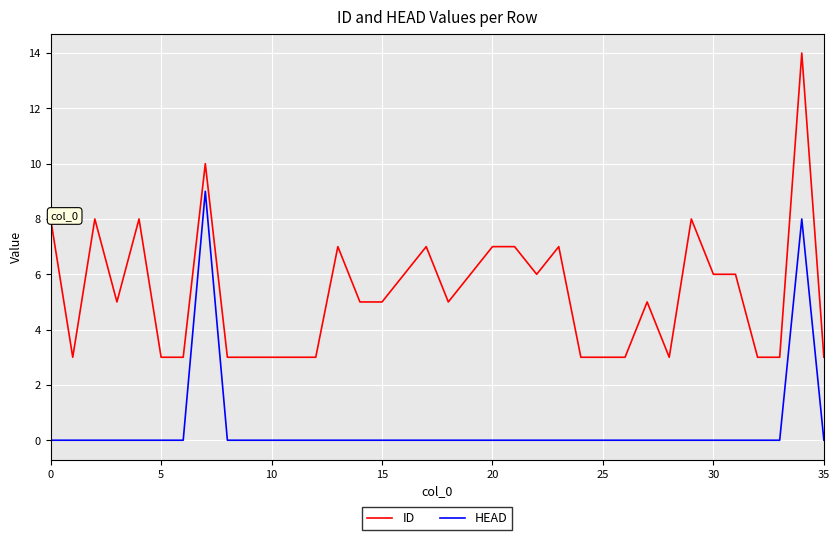

Does the chart have visible grid lines?

Yes